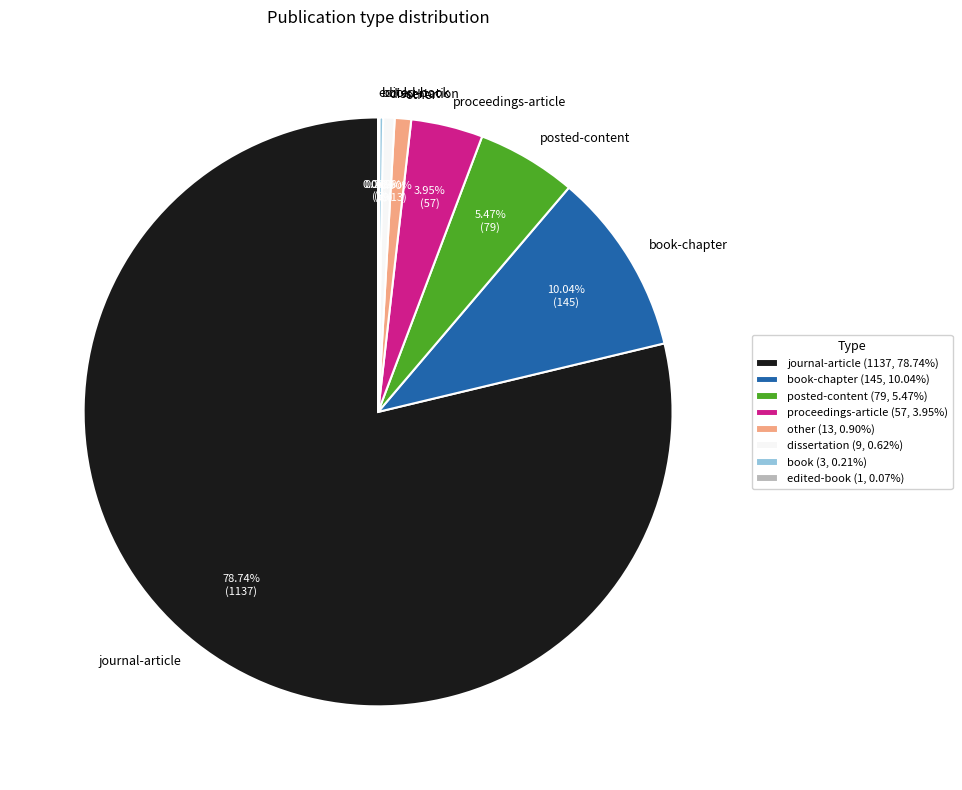

Which slice is the largest?

journal-article